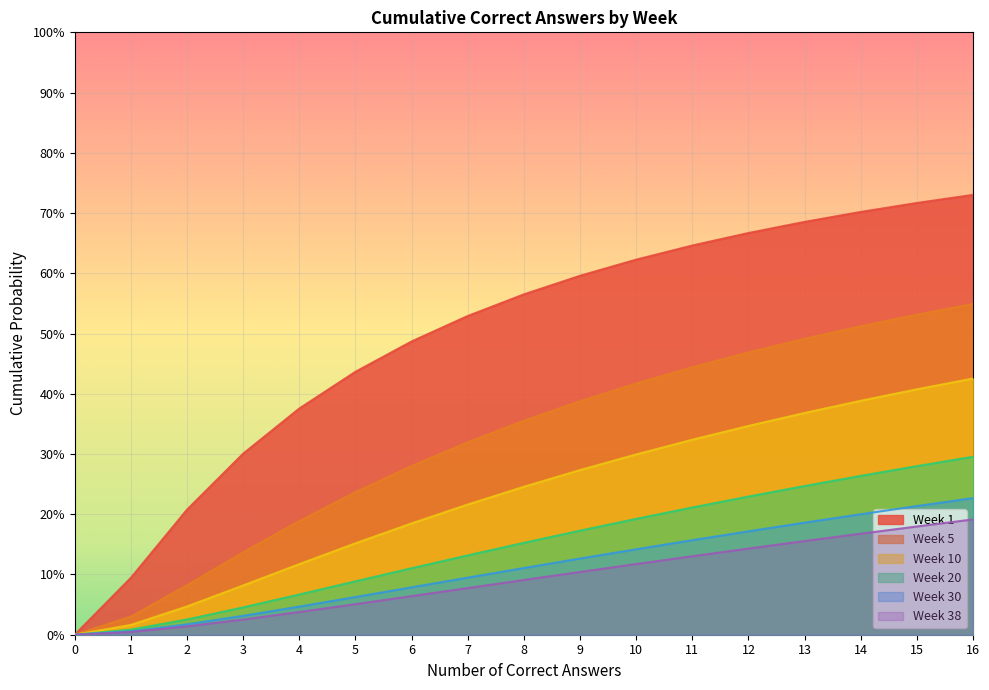

Which has a higher value, 5 or 2?

5